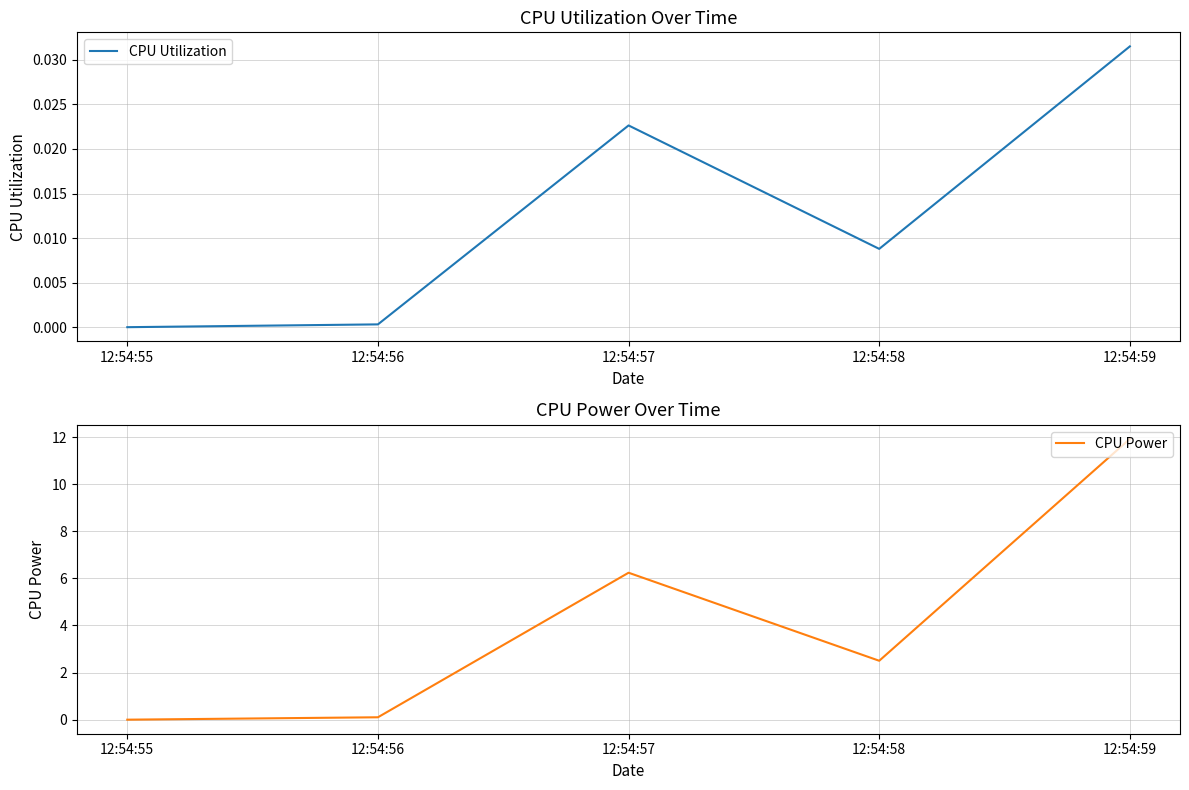

What is the sum of all CPU Utilization values?

0.1